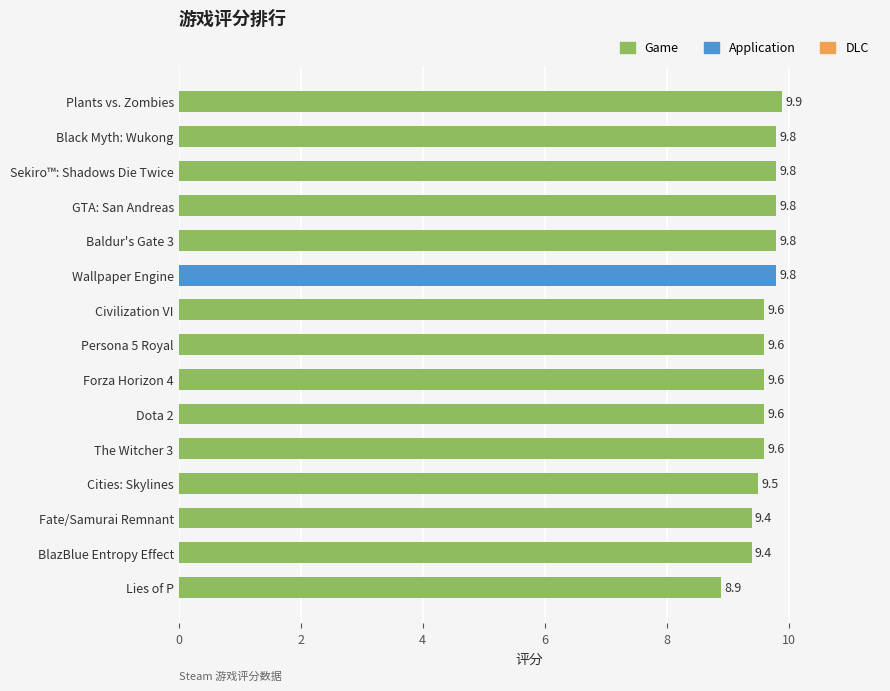

How many values are below 9?

1